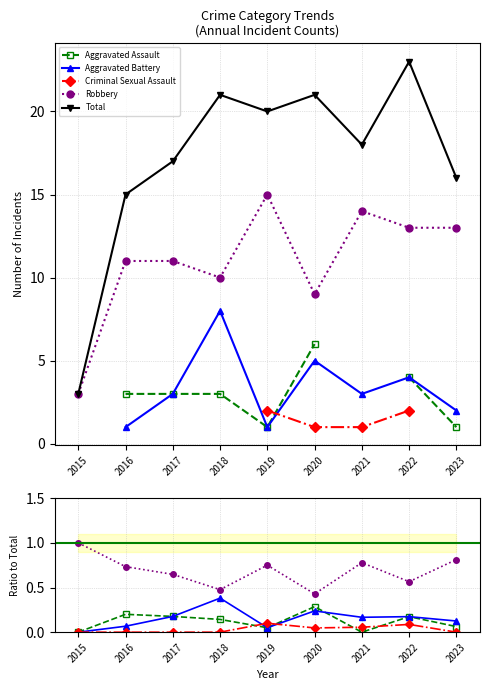

In Aggravated Assault, how many points are higher than both neighbors (excluding endpoints)?

3